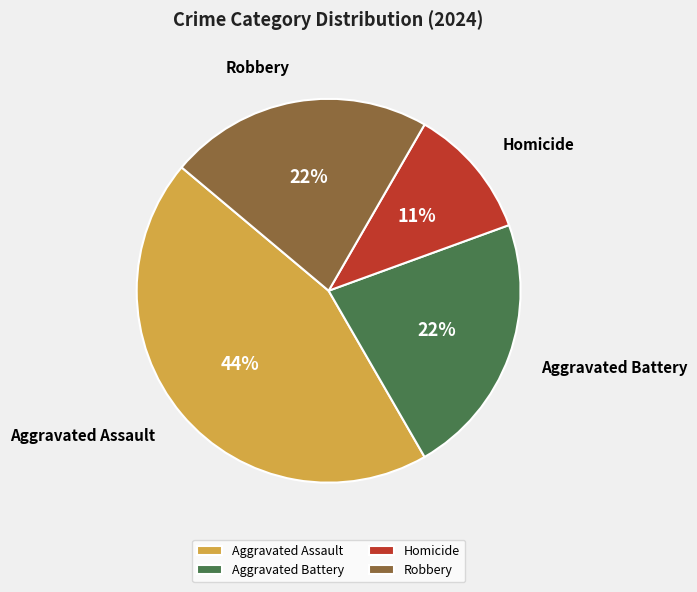

Which category has the smallest portion of the pie?

Homicide